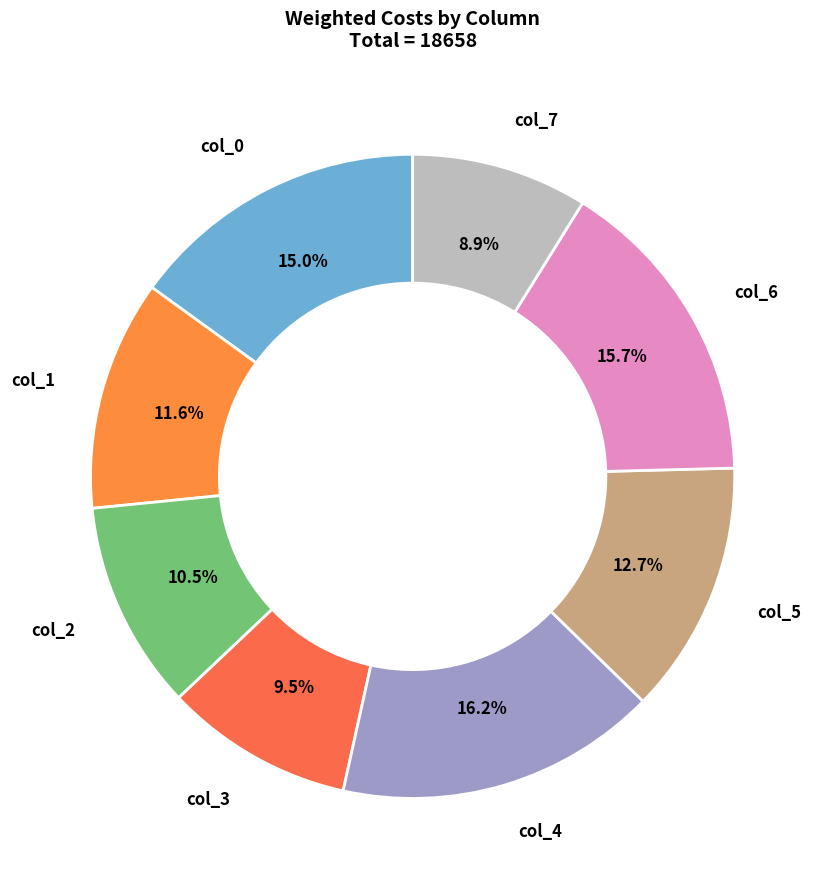

What percentage is the col_4 slice, to the nearest percent?

16%